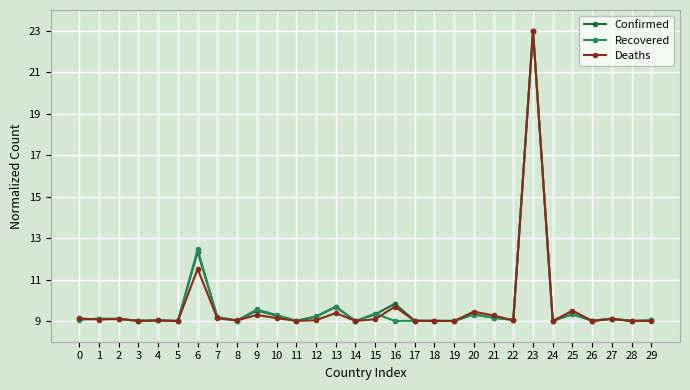

Which label corresponds to the largest value in the chart?

23